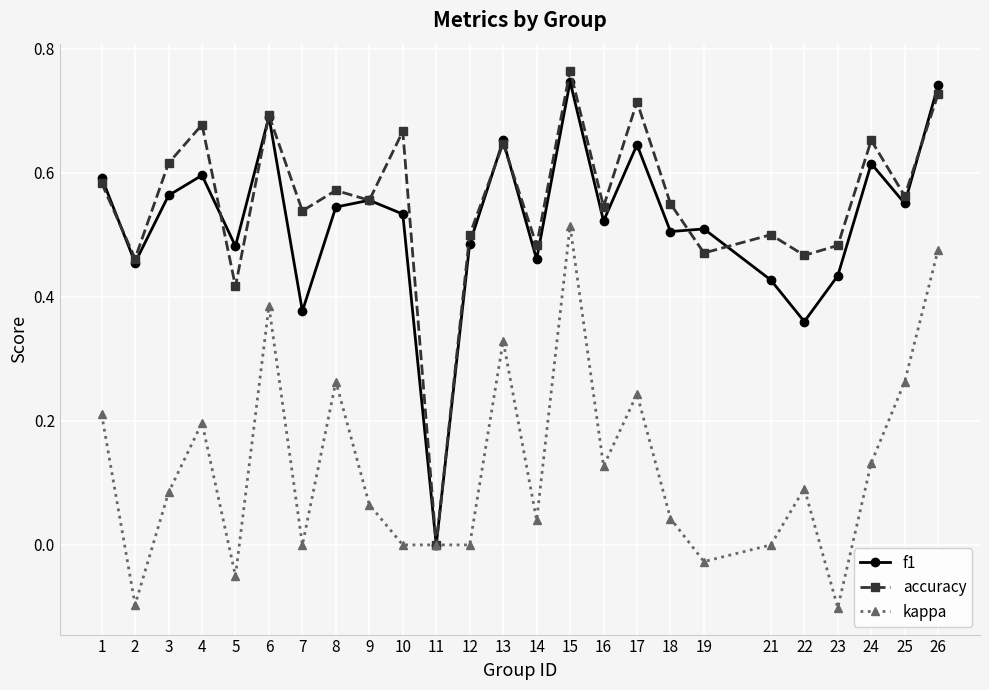

True or false: f1 has more than 1 interior local peaks.

True